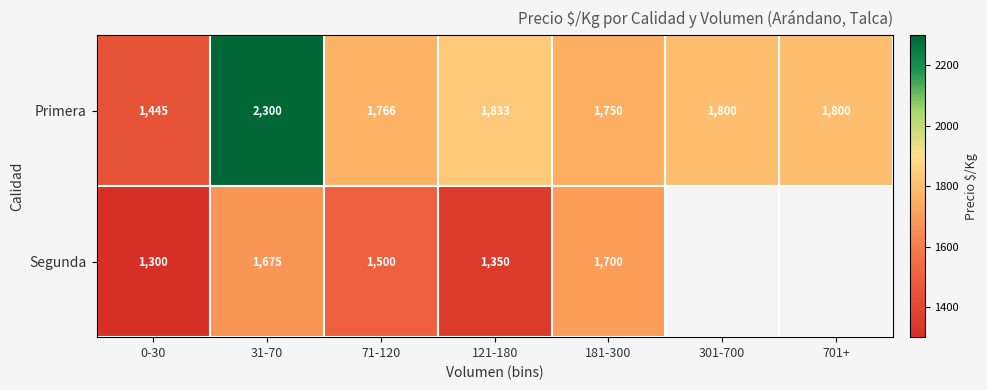

What is the total value across all series at 181-300?

3450.0